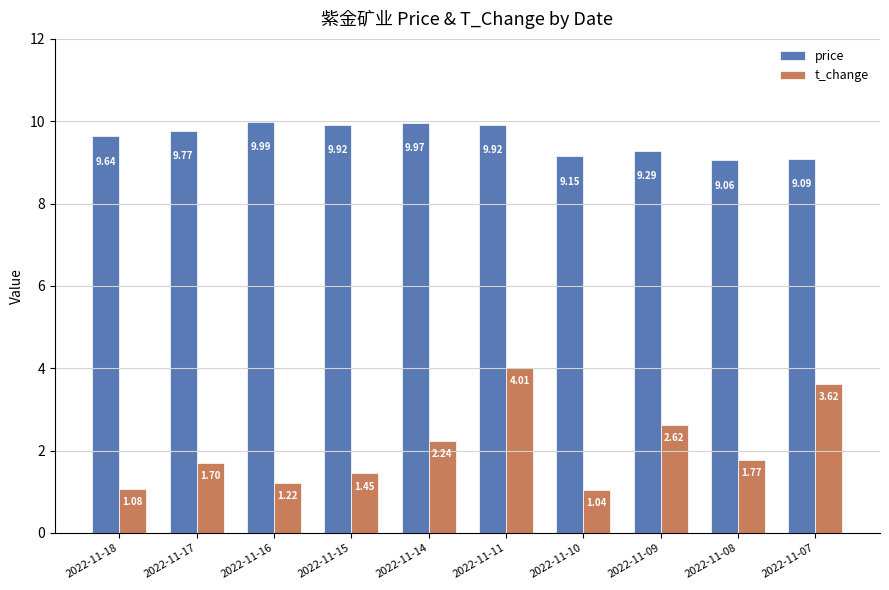

Which series has the widest spread of values?

t_change